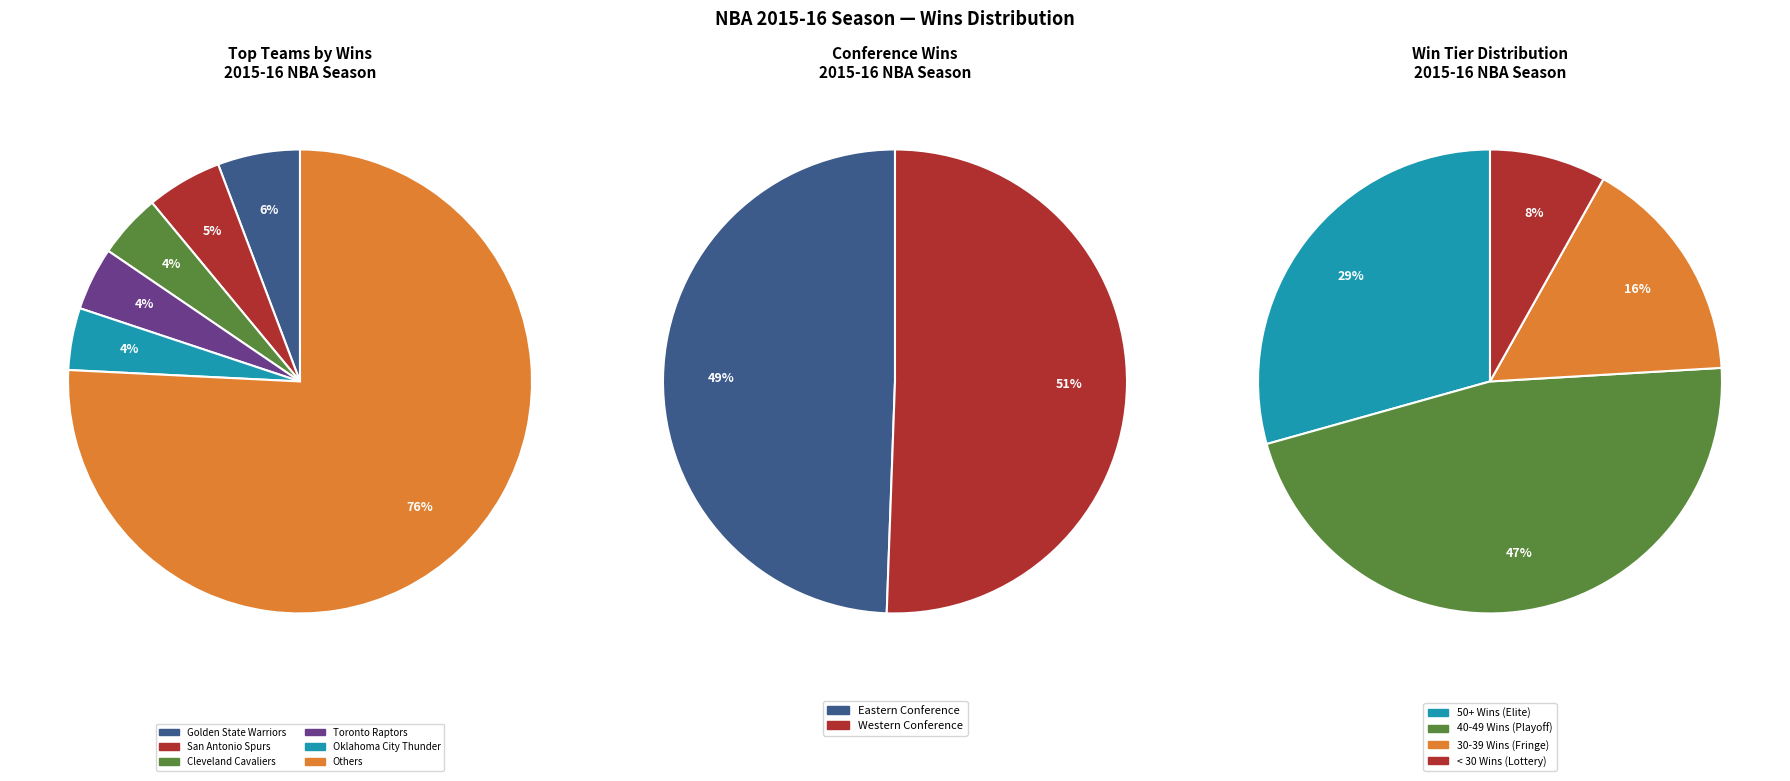

Does Utah Jazz represent more than half of the total?

No